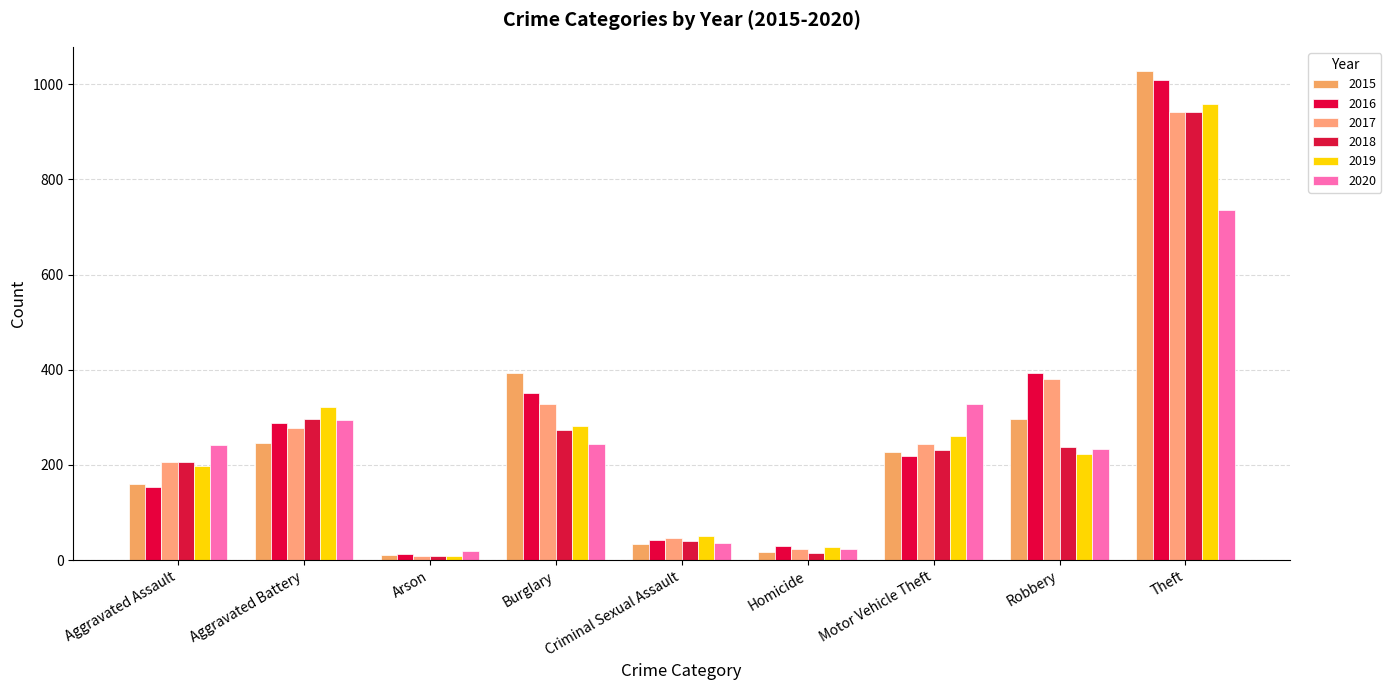

What is the difference between the 2018 values at Motor Vehicle Theft and Homicide?

217